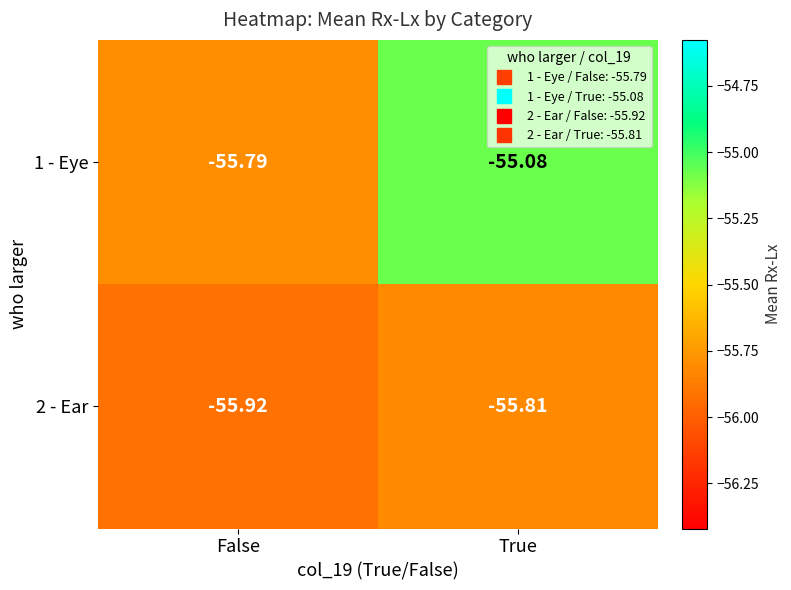

At which label does 1 - Eye reach its minimum?

False